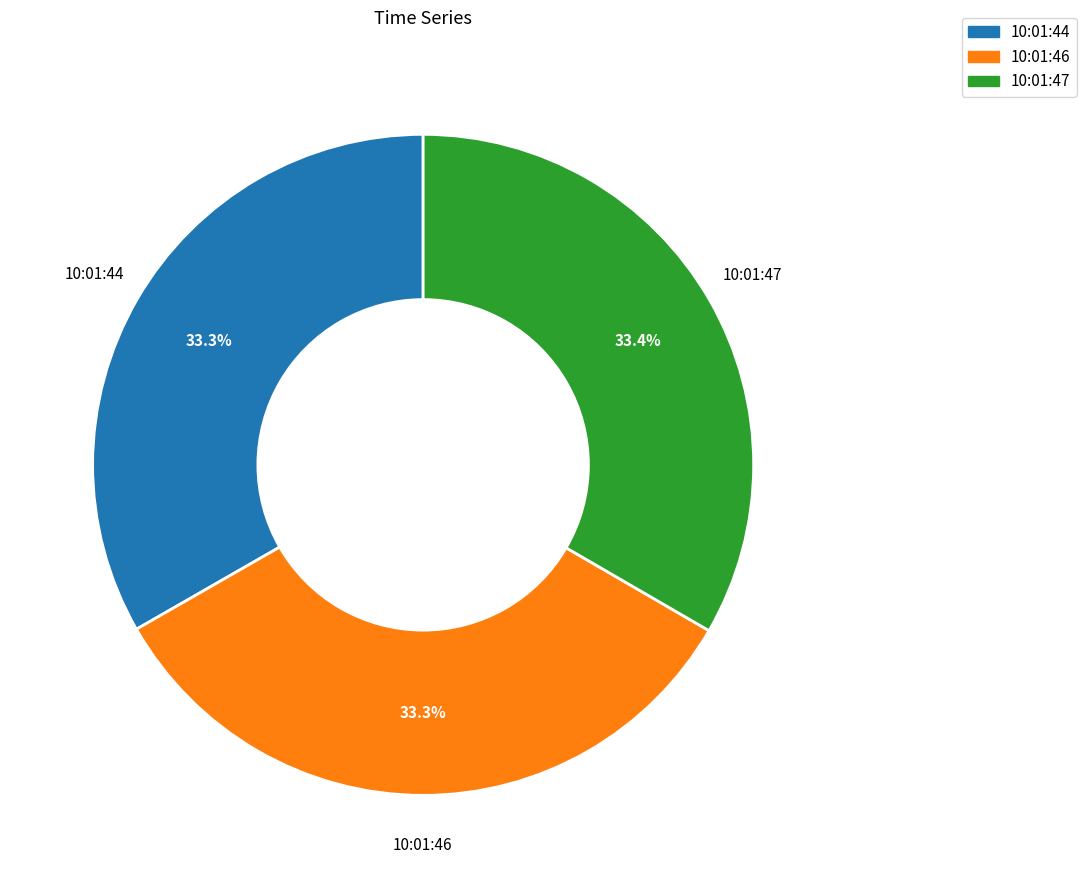

Does 10:01:44 represent more than half of the total?

No